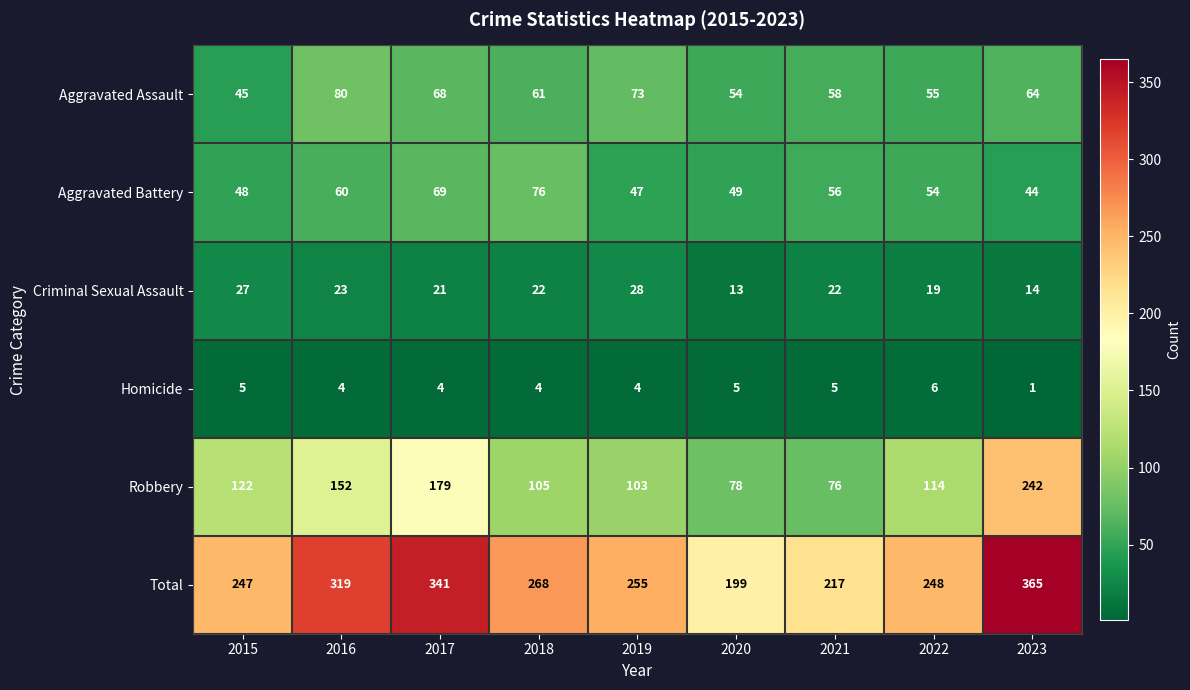

At 2019, list the series in order from largest to smallest.

Total, Robbery, Aggravated Assault, Aggravated Battery, Criminal Sexual Assault, Homicide